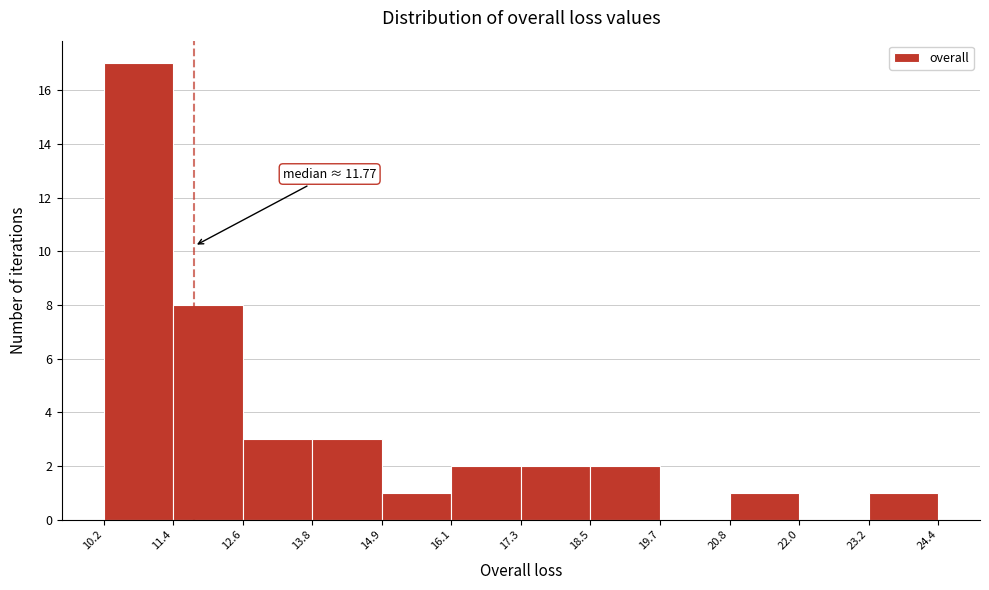

Over which range of the x-axis is the bar tallest?

10.2 to 11.4